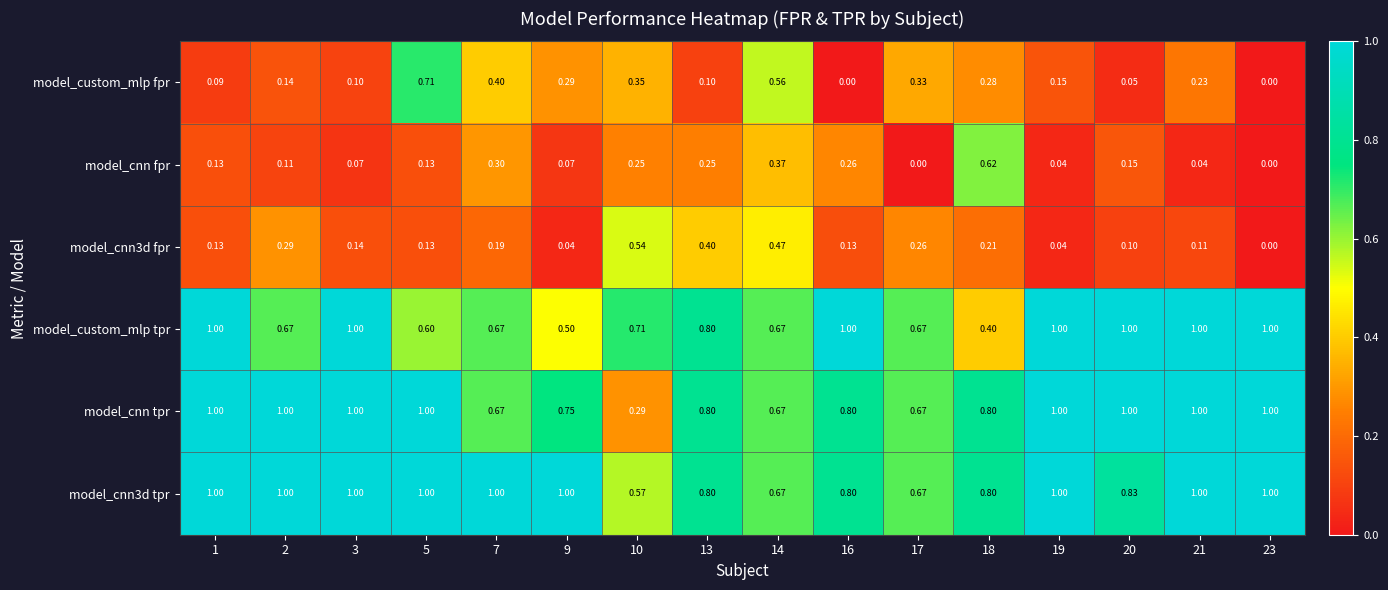

At which category is the sum across all series the highest?

5